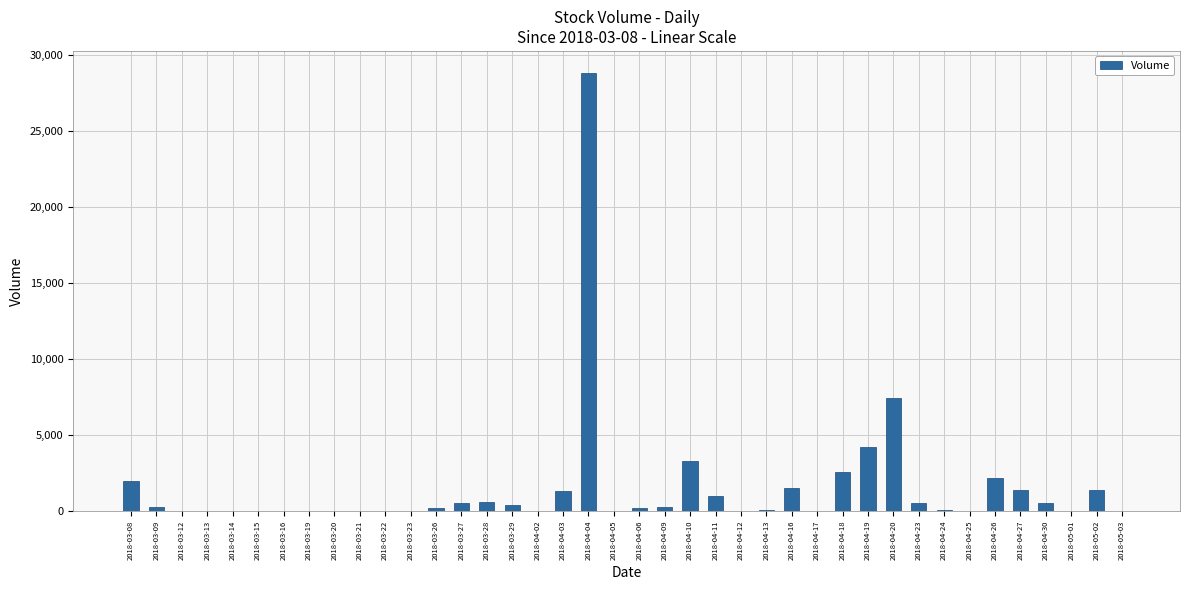

At which label is the value closest to 14400?

2018-04-20